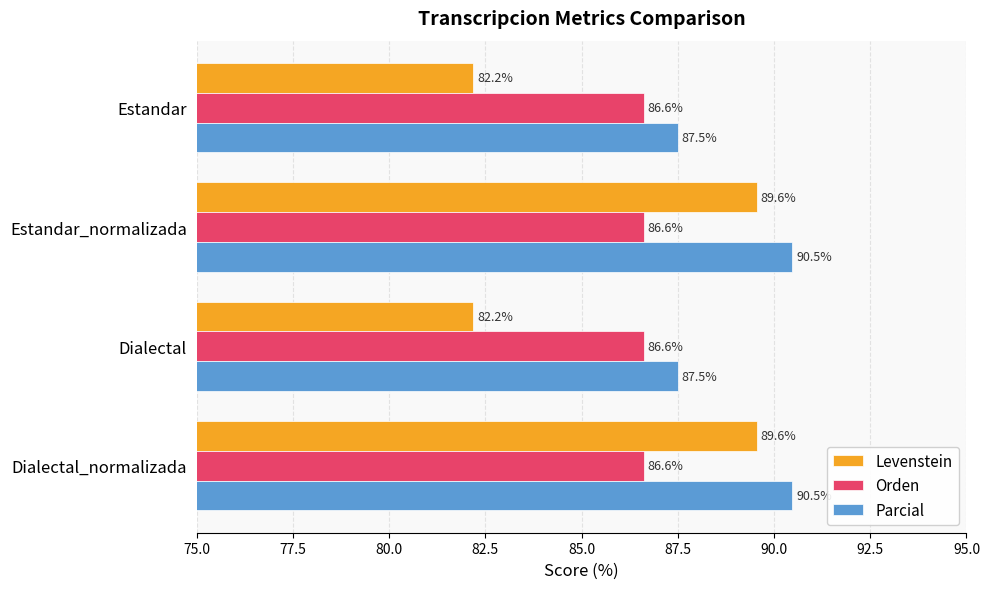

Which series has the widest spread of values?

Levenstein